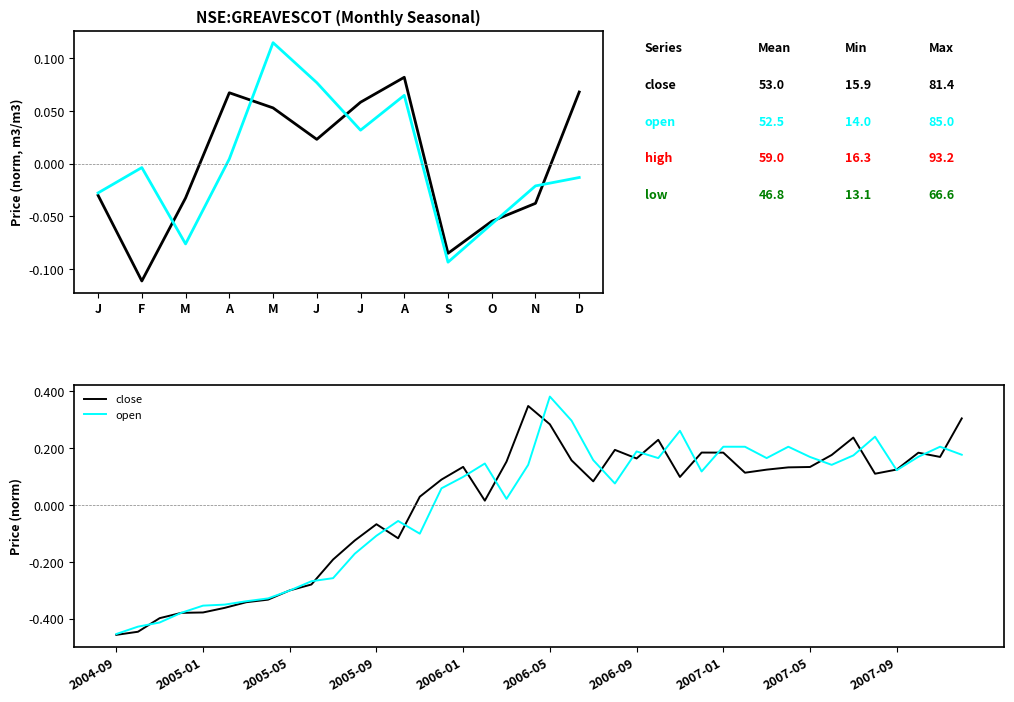

How many lines are shown in the chart?

2